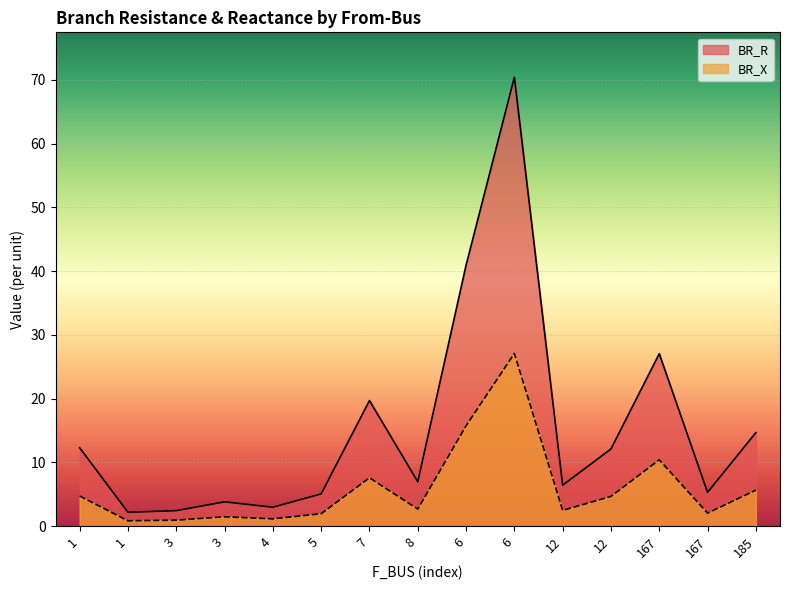

What is the label of the 1st point from the left?

1